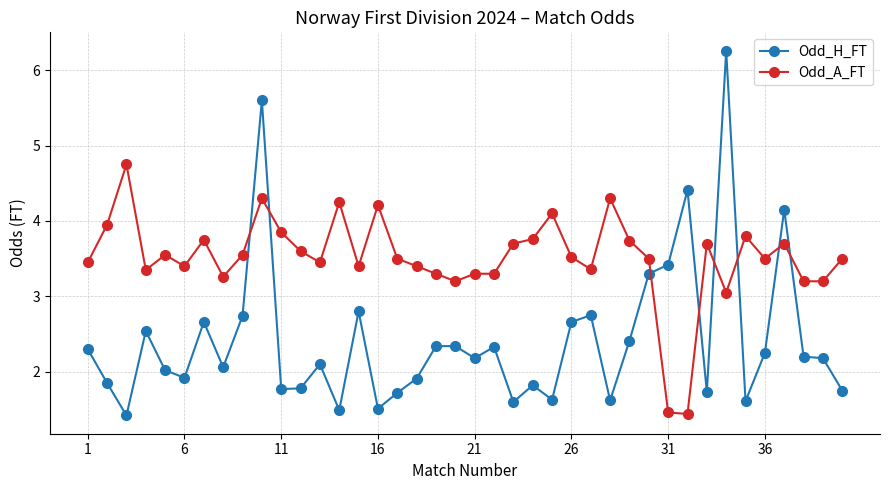

What is the average value of the Odd_A_FT series?

3.5